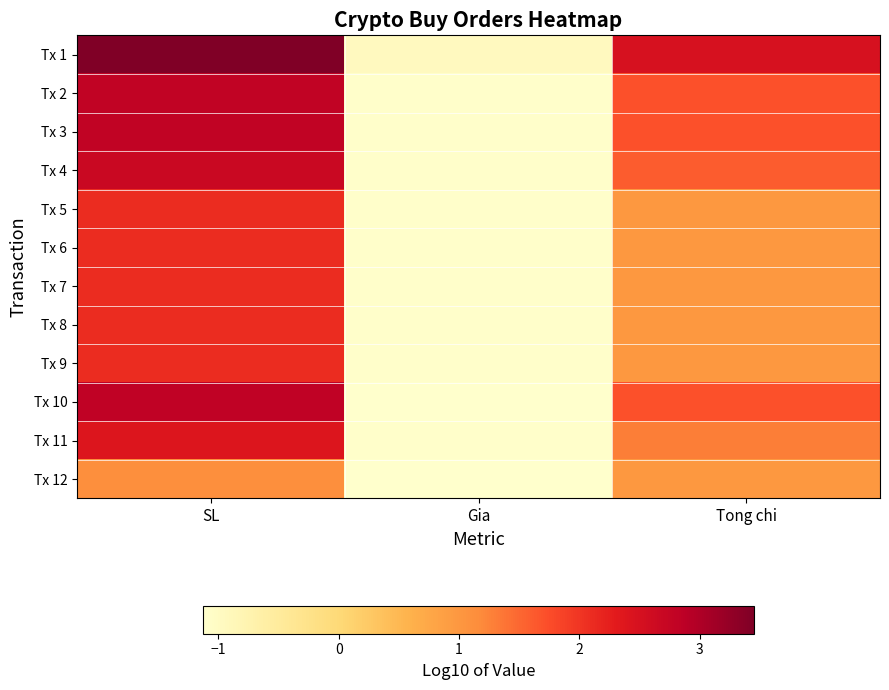

What is the maximum value shown in the chart?

3.4